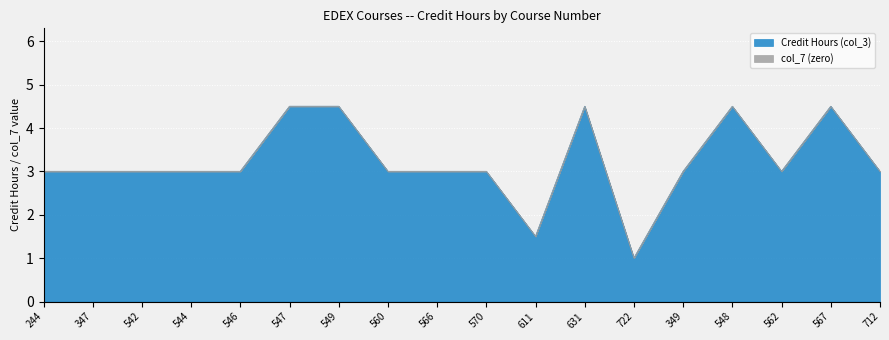

What is the difference between the maximum and minimum values?

3.5